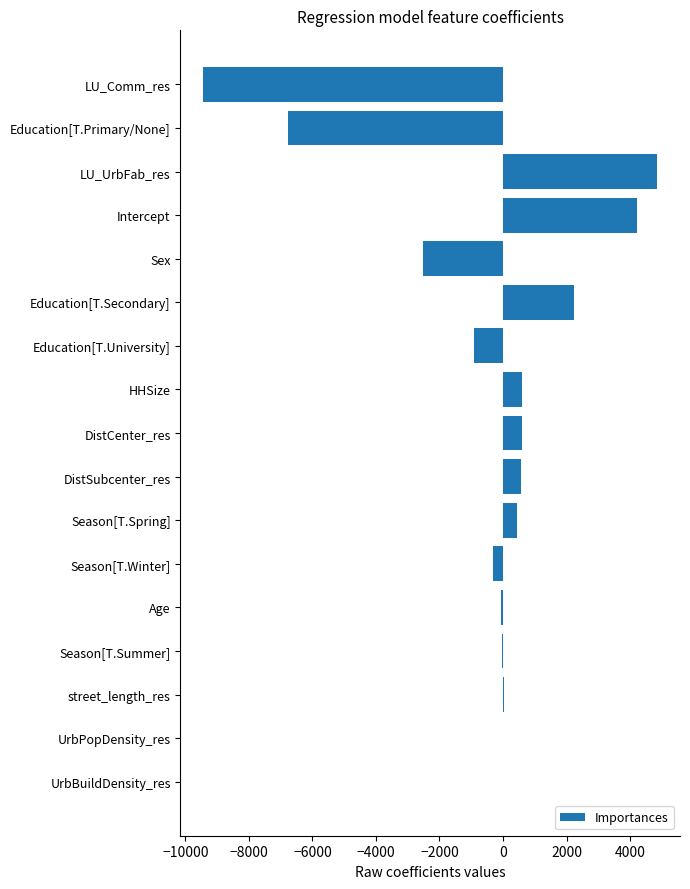

What is the maximum value shown in the chart?

4858.4